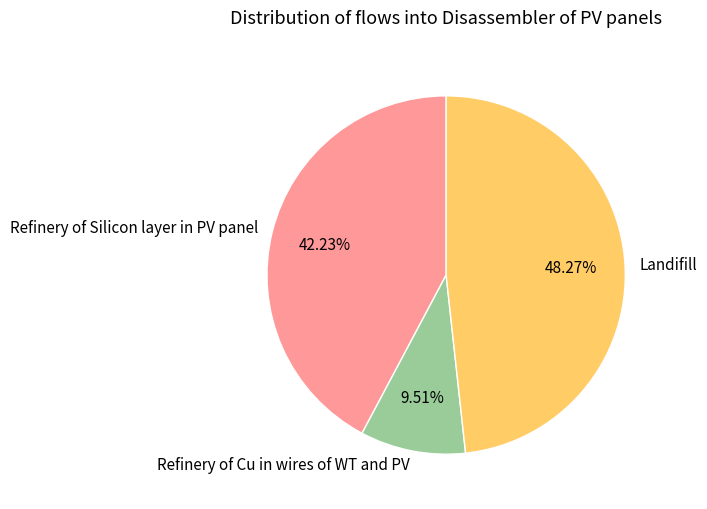

Is it true that Refinery of Cu in wires of WT and PV is 10% of the pie?

True